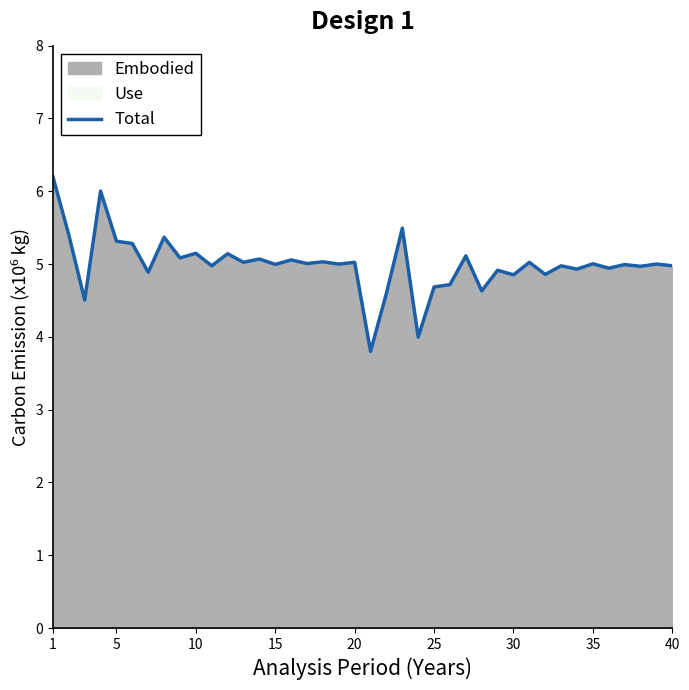

What is the approximate value at 20?

5.0